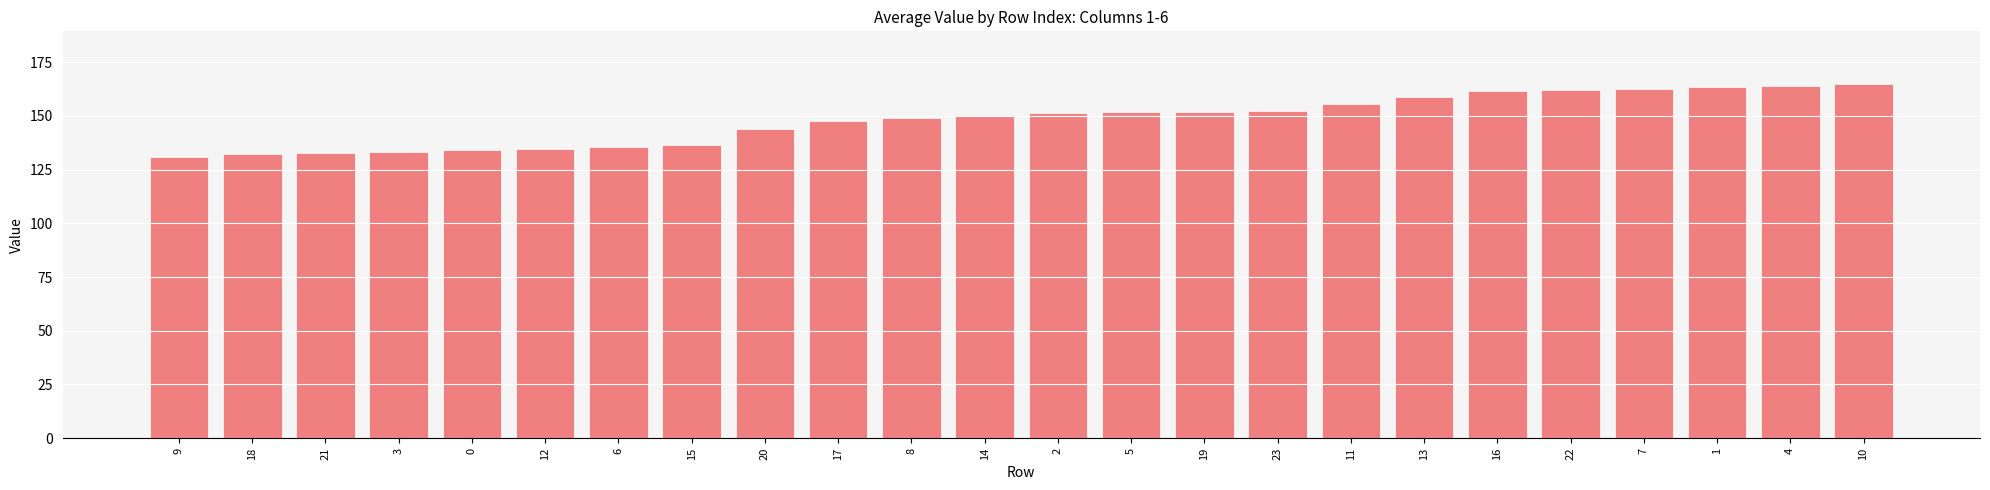

What is the greatest value displayed?

164.6